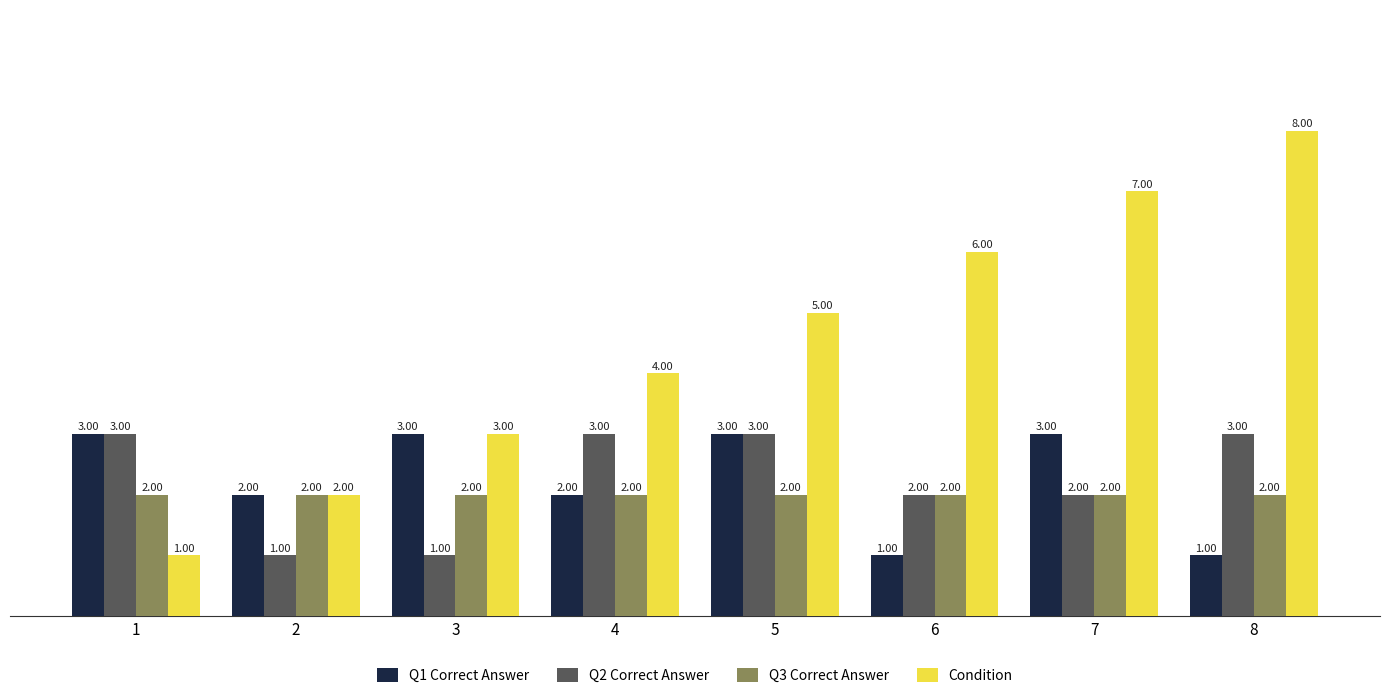

Reading left to right, list all the values displayed in this chart.

Q1 Correct Answer: 1=3	2=2	3=3	4=2	5=3	6=1	7=3	8=1
Q2 Correct Answer: 1=3	2=1	3=1	4=3	5=3	6=2	7=2	8=3
Q3 Correct Answer: 1=2	2=2	3=2	4=2	5=2	6=2	7=2	8=2
Condition: 1=1	2=2	3=3	4=4	5=5	6=6	7=7	8=8